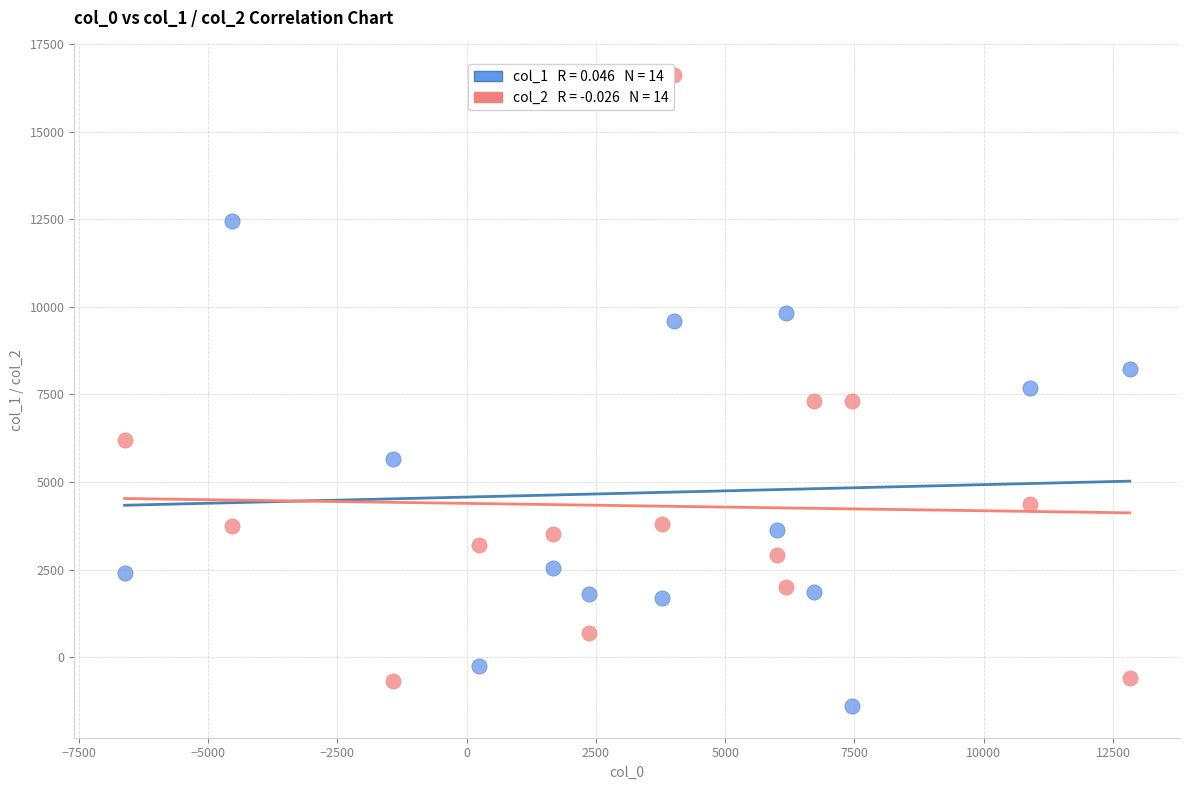

Across all data points, what is the range of Y values (max minus min)?

18011.6